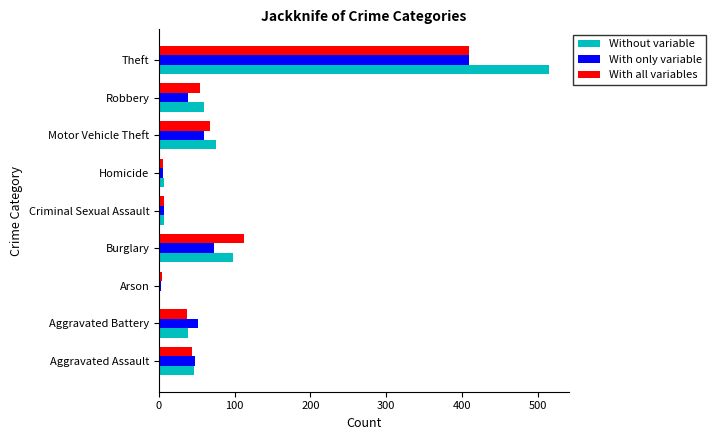

Which category has the highest value across all series?

Theft